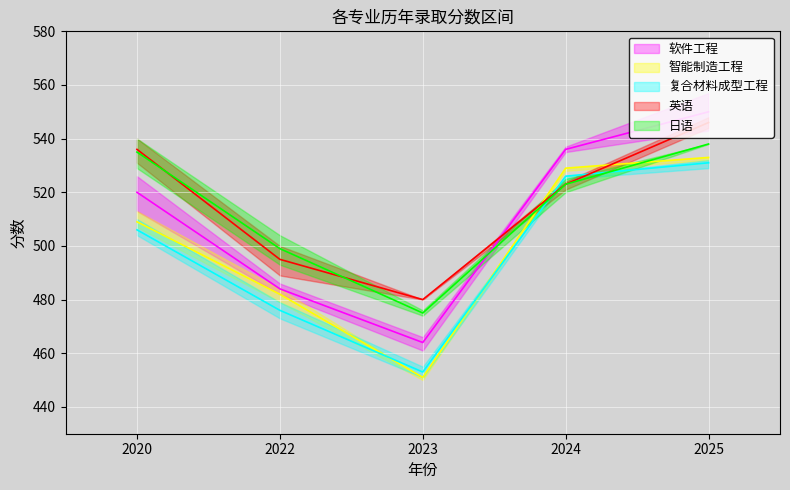

What value does the 软件工程 series have at 2024?

526